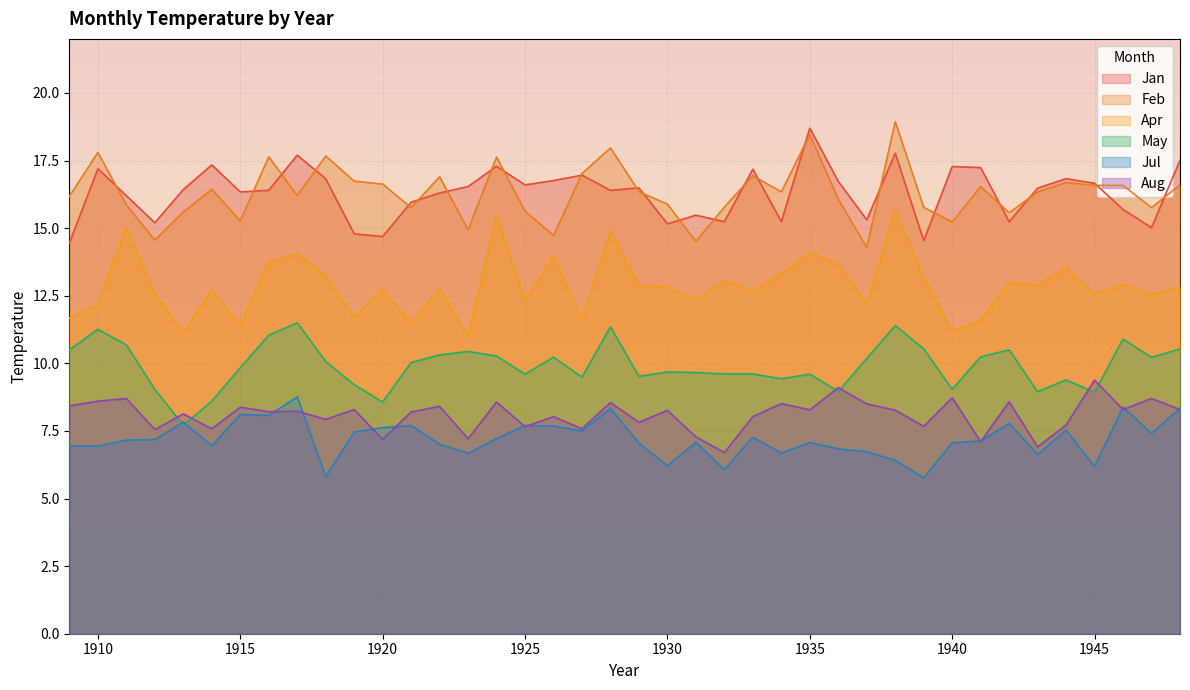

List the labels in order of Aug value, smallest first.

1932, 1943, 1941, 1920, 1923, 1931, 1912, 1914, 1927, 1925, 1939, 1944, 1929, 1918, 1926, 1933, 1913, 1921, 1916, 1917, 1930, 1938, 1935, 1919, 1946, 1948, 1915, 1922, 1909, 1937, 1934, 1928, 1924, 1942, 1910, 1911, 1947, 1940, 1936, 1945